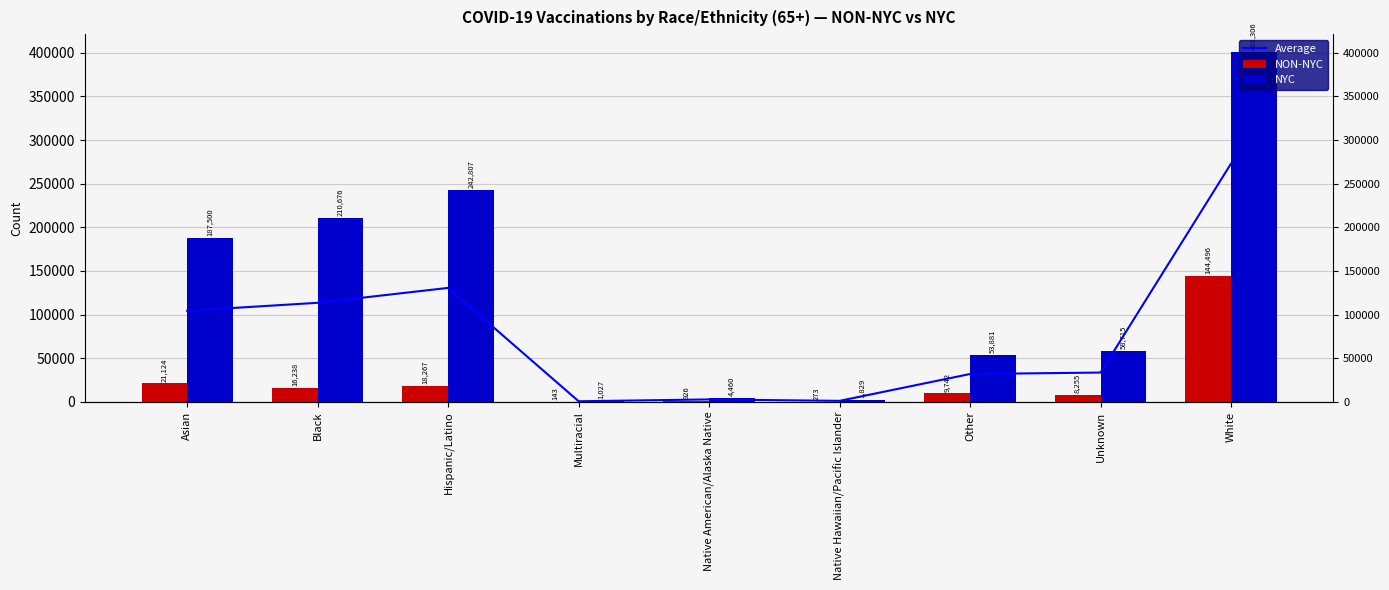

Which series has the widest spread of values?

NYC